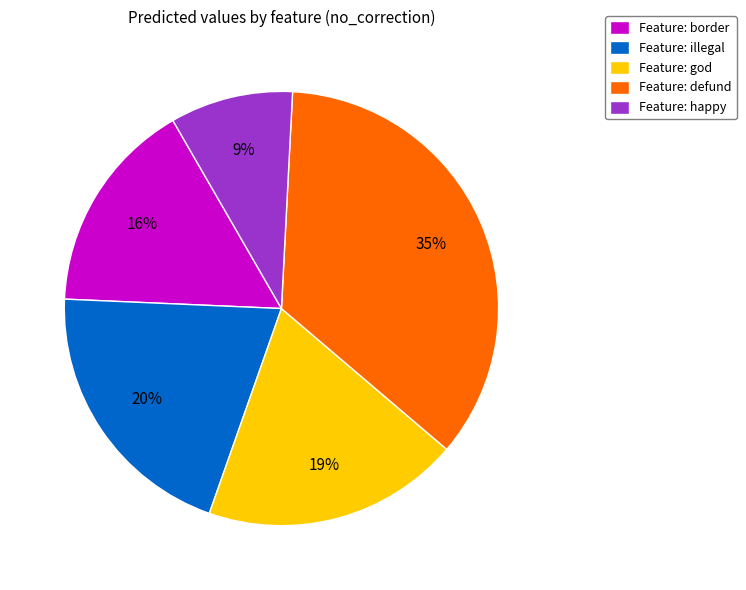

What percentage is the Feature: happy slice, to the nearest percent?

9%